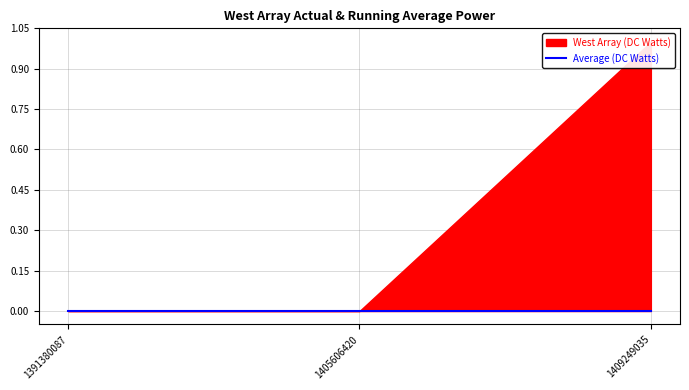

Which has a higher value, 1409249035 or 1405606420?

1409249035